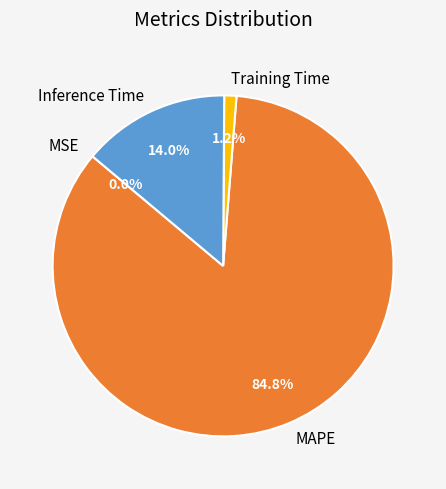

What percentage is the MAPE slice, to the nearest percent?

85%